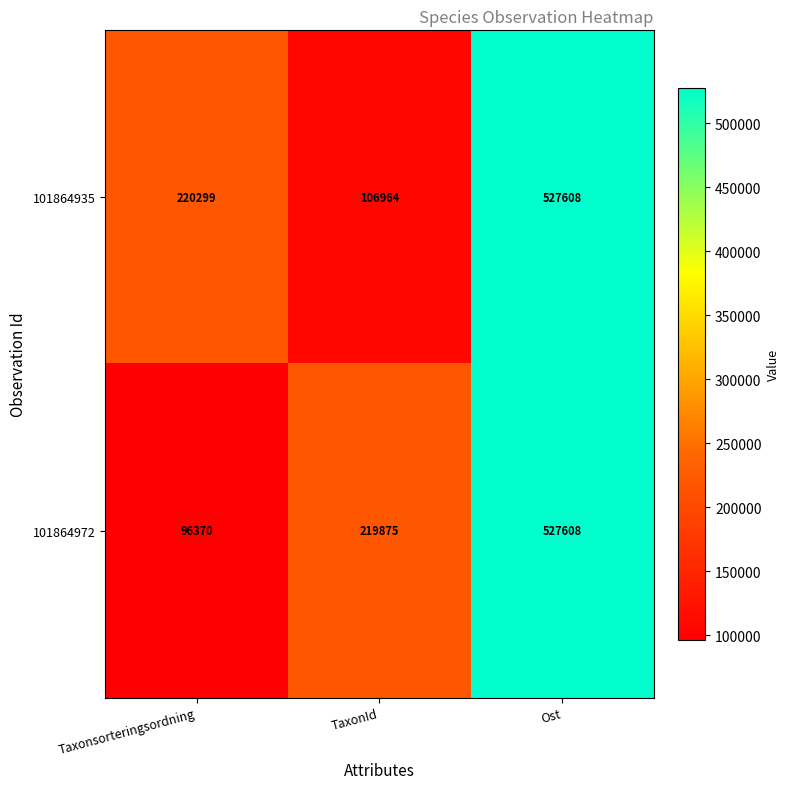

The value of 101864972 at Taxonsorteringsordning is 60146. True or false?

False